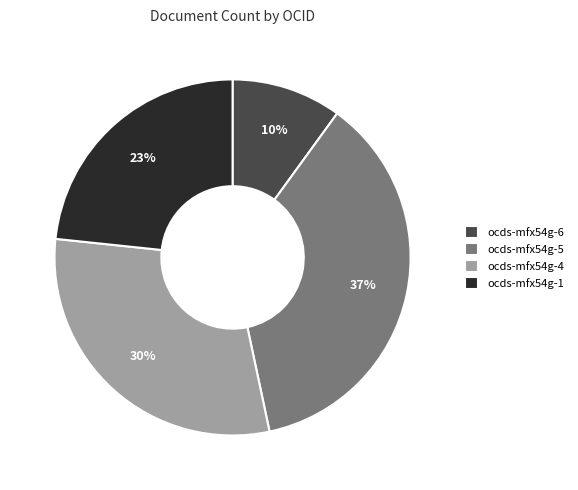

How many segments does this pie chart have?

4